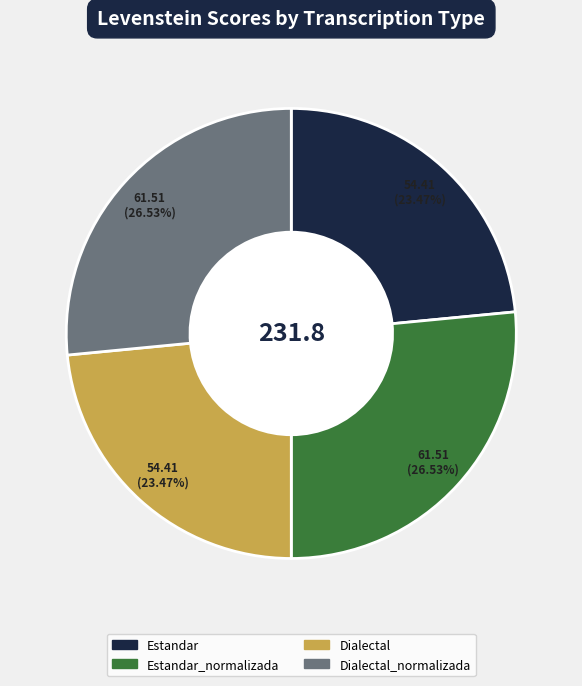

Does any single category account for the majority?

No